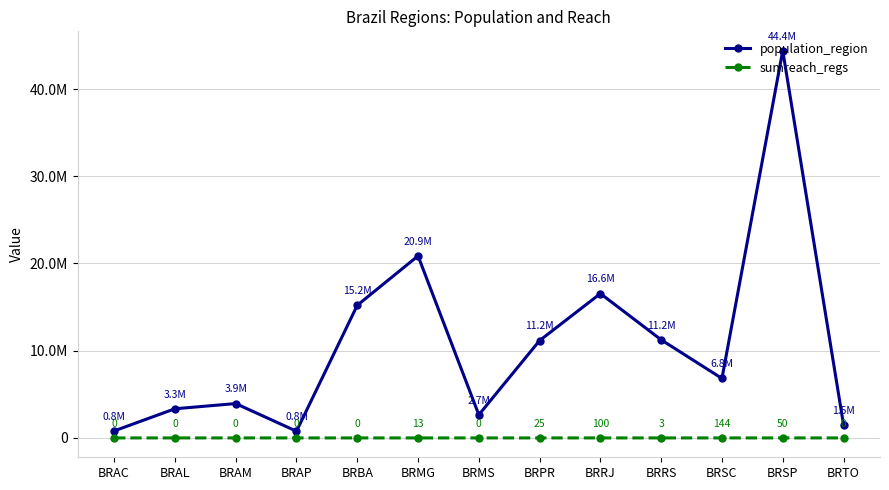

Which series has the largest total across all categories?

population_region